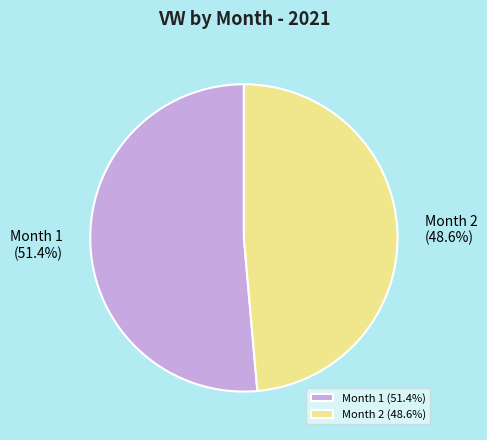

Is there any slice that represents more than half of the pie?

Yes